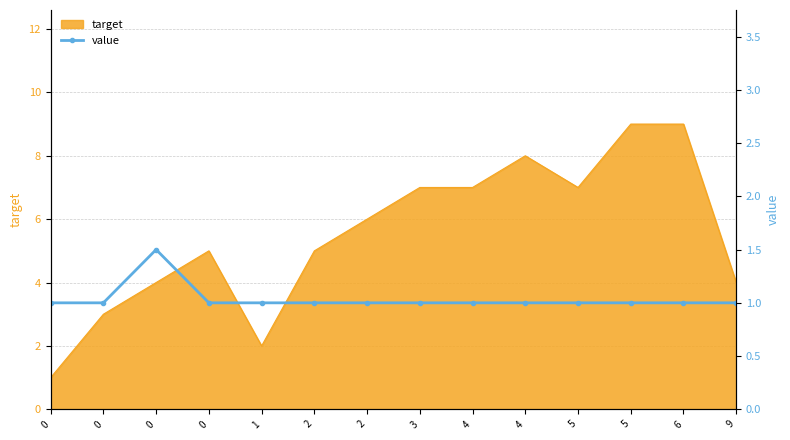

Reading left to right, extract all data points from this chart.

0=1.0	0=1.0	0=1.5	0=1.0	1=1.0	2=1.0	2=1.0	3=1.0	4=1.0	4=1.0	5=1.0	5=1.0	6=1.0	9=1.0